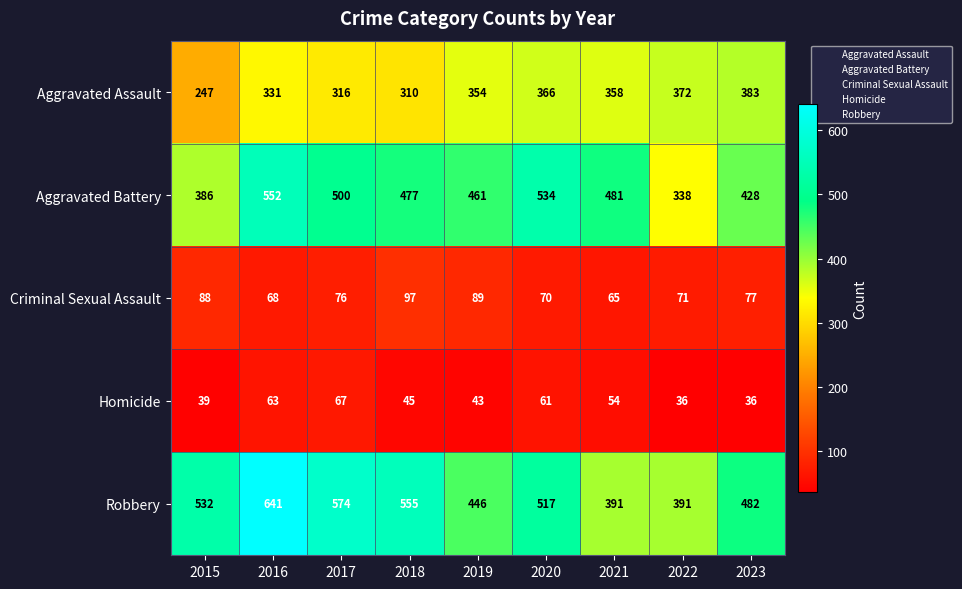

What is the average value of the Robbery series?

503